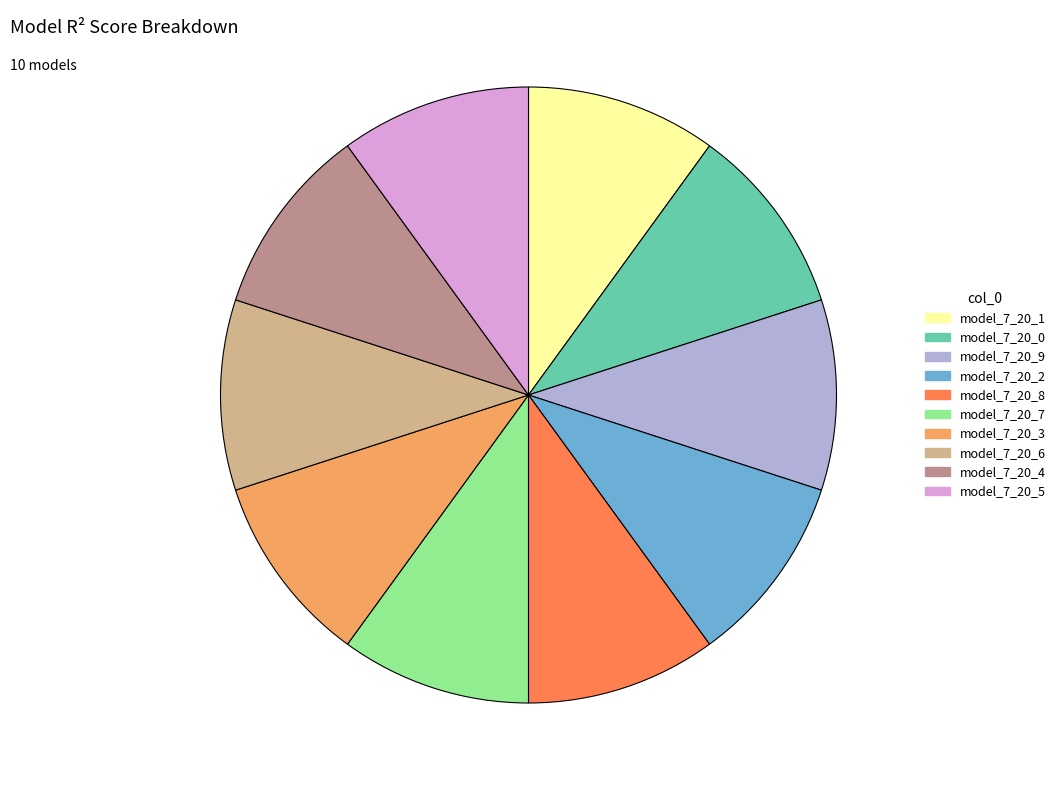

Is model_7_20_7 the majority of the pie?

No